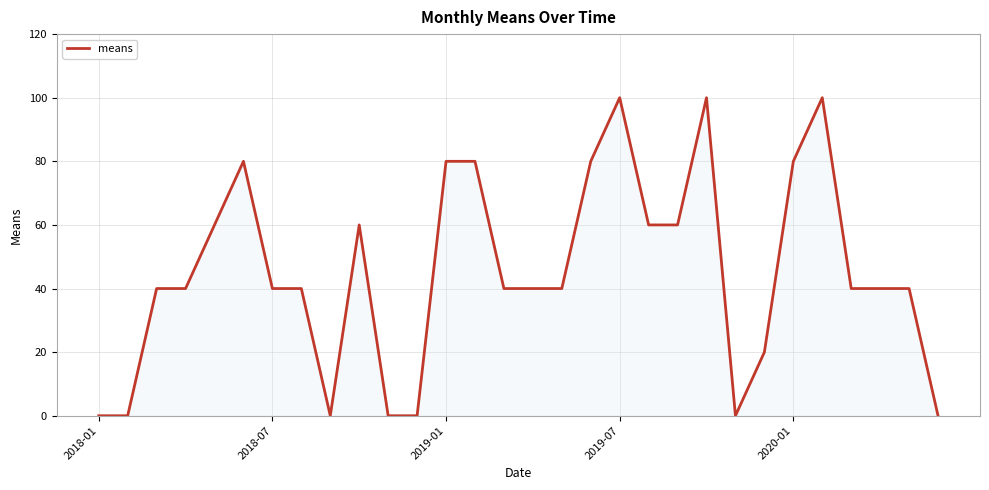

How many lines are shown in the chart?

1